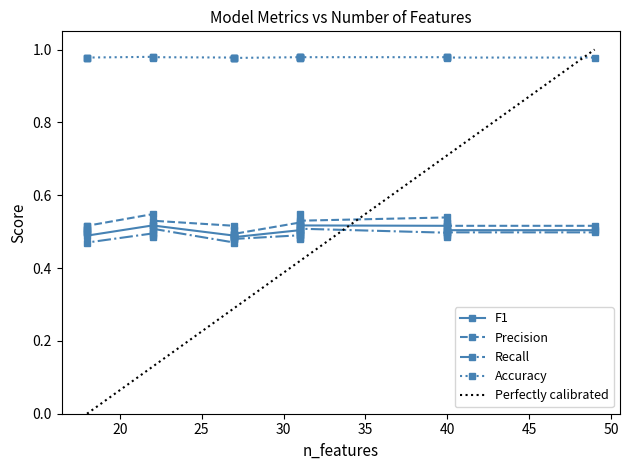

True or false: precision has a value of 0.8 at 2.

False